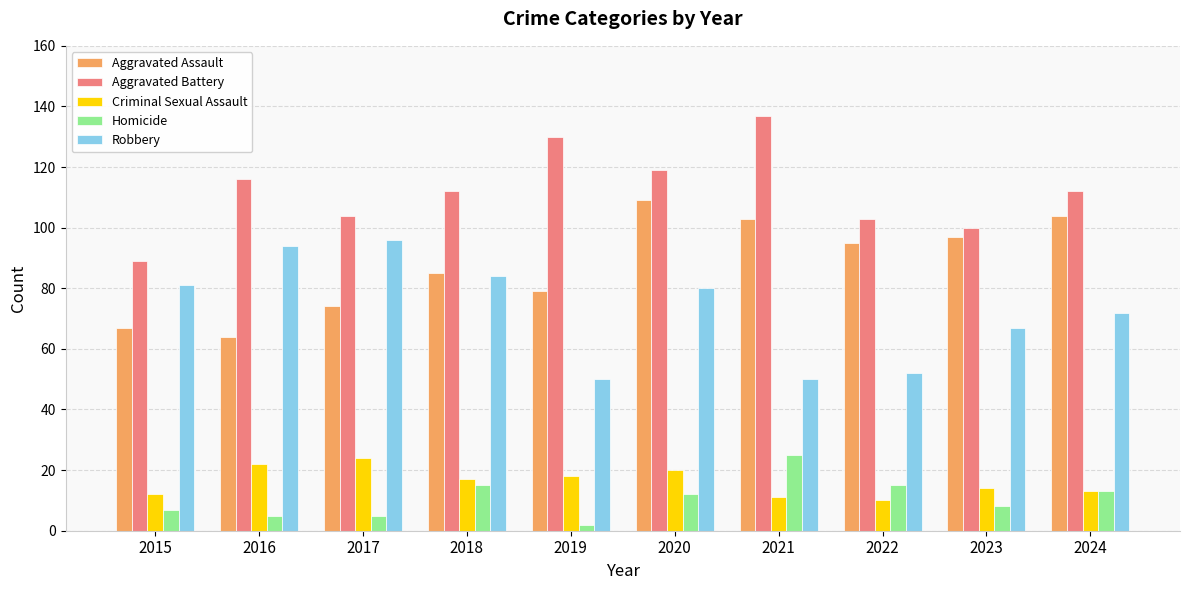

How many groups of bars are there?

10